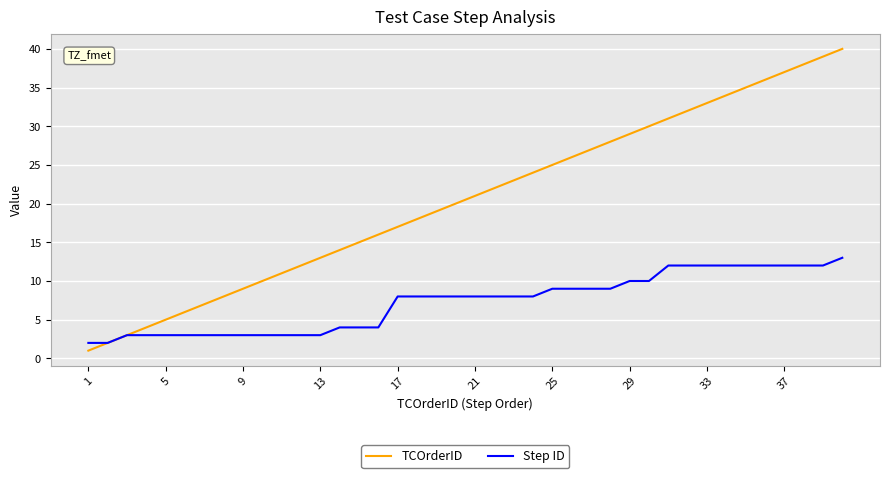

How many lines are shown in the chart?

2